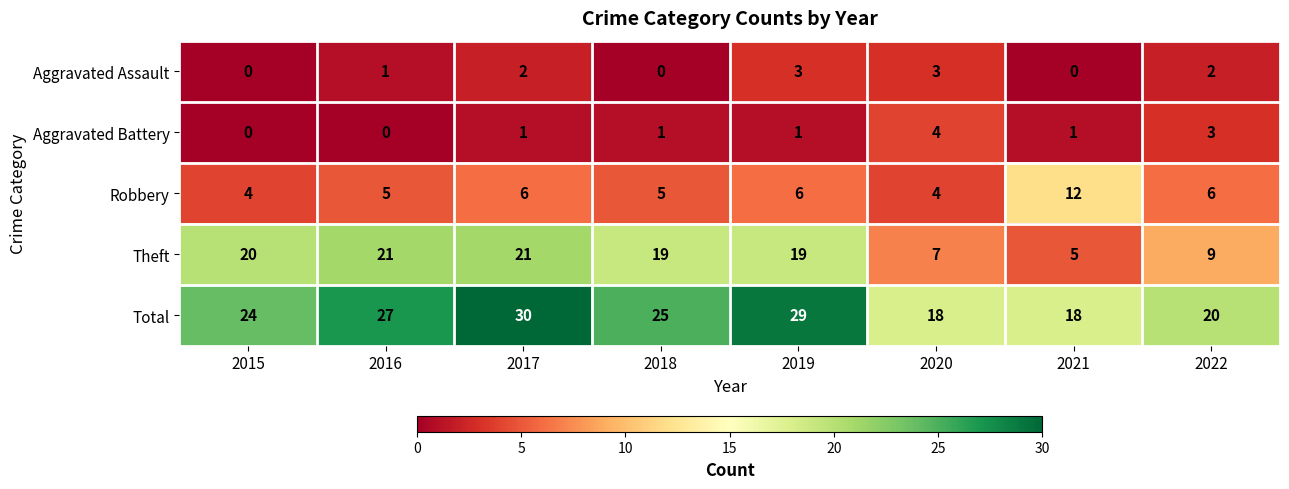

Rank the series by their maximum value, from highest to lowest.

Total, Theft, Robbery, Aggravated Battery, Aggravated Assault